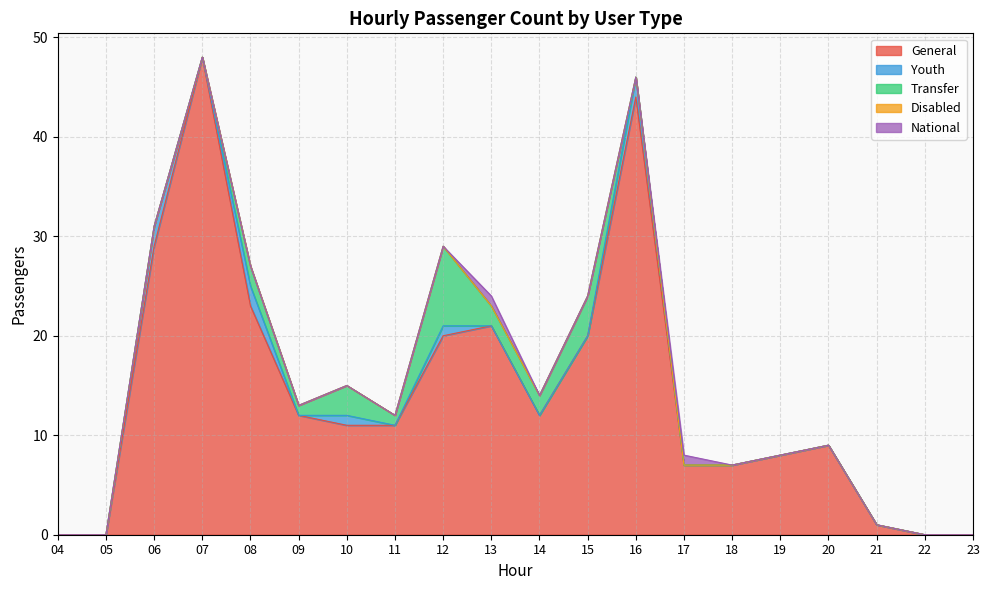

Which label corresponds to the smallest value in the chart?

04